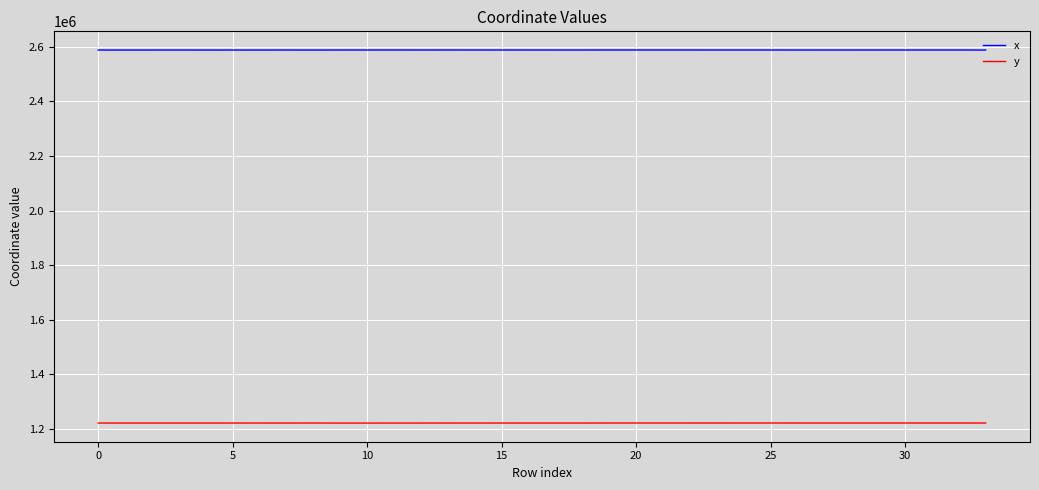

True or false: x and y intersect in this chart.

False